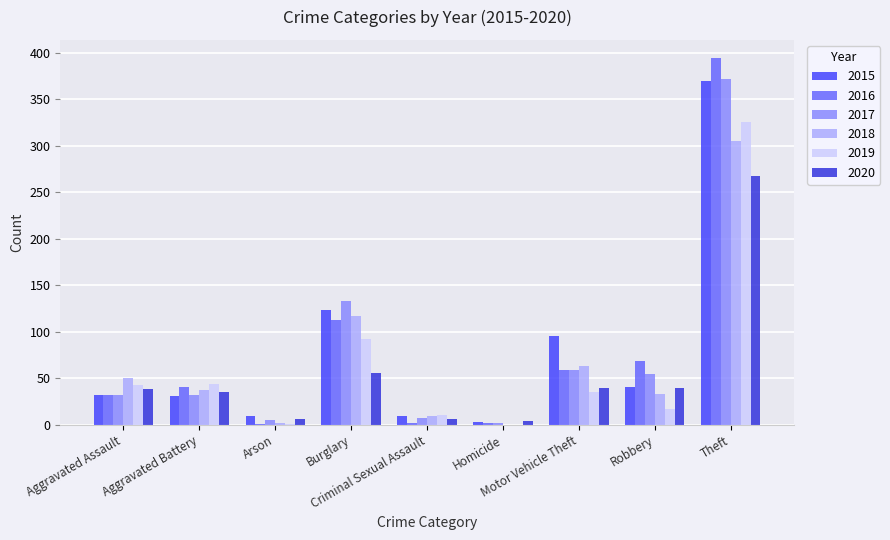

What is the sum of all 2016 values?

713